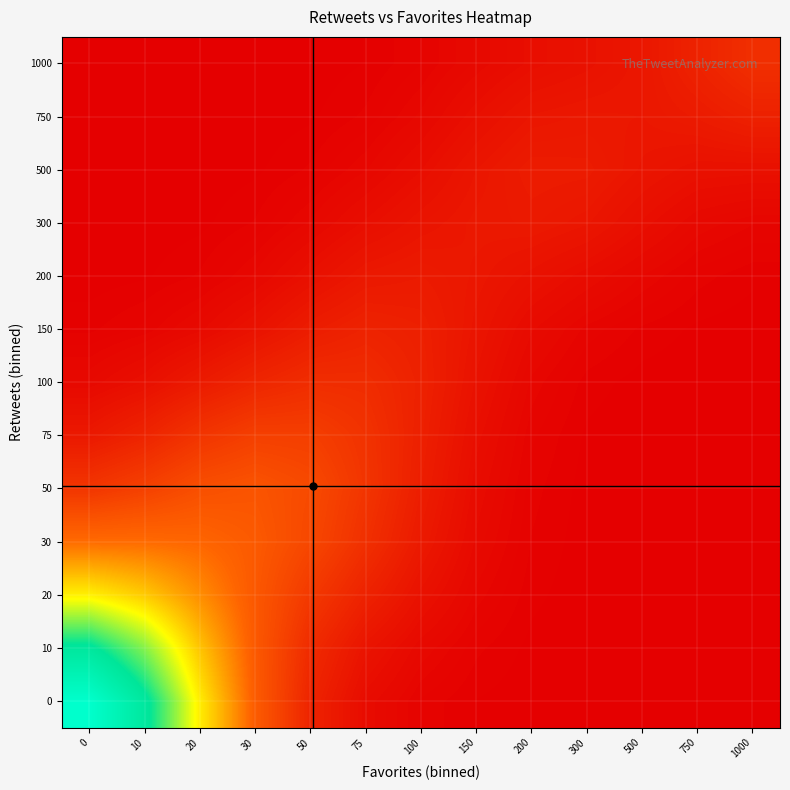

What is the total value across all series at 75?

1.7